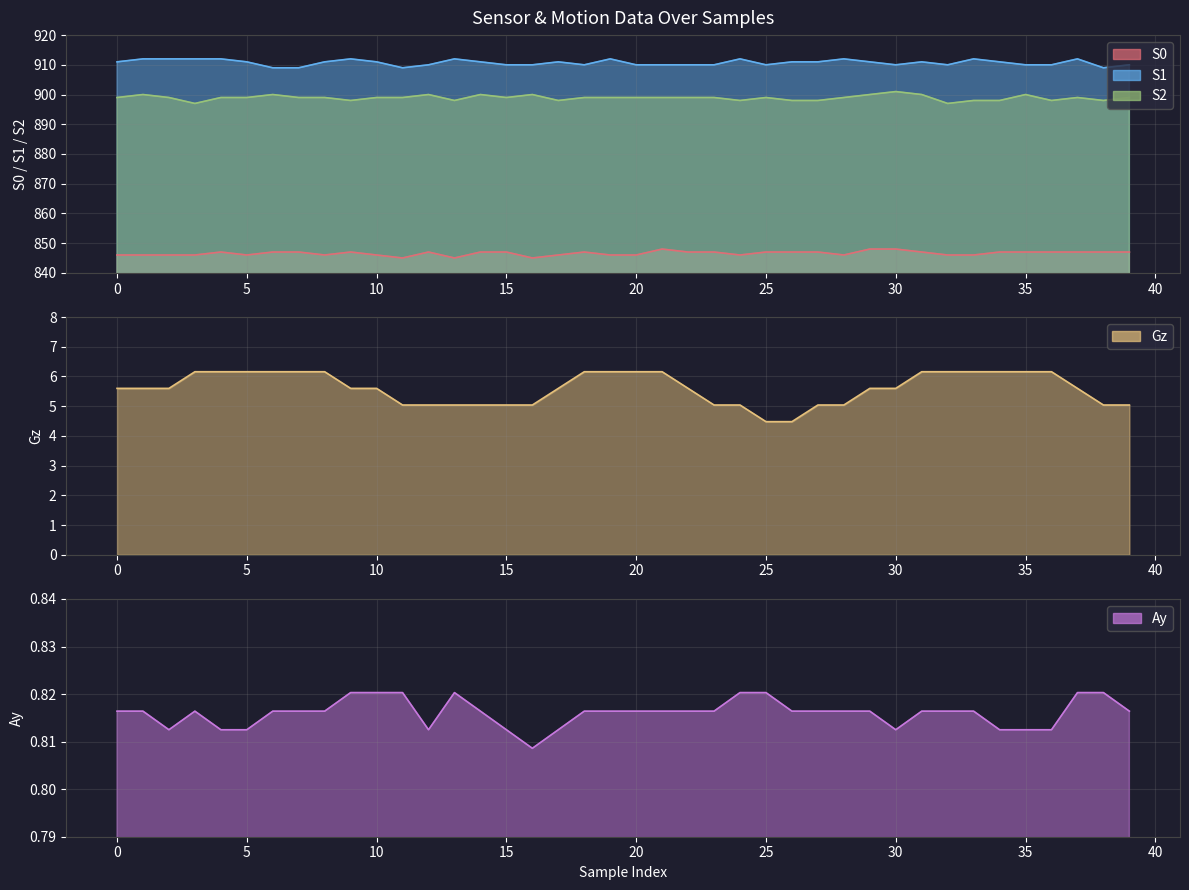

What is the sum of all S1 values?

36429.0